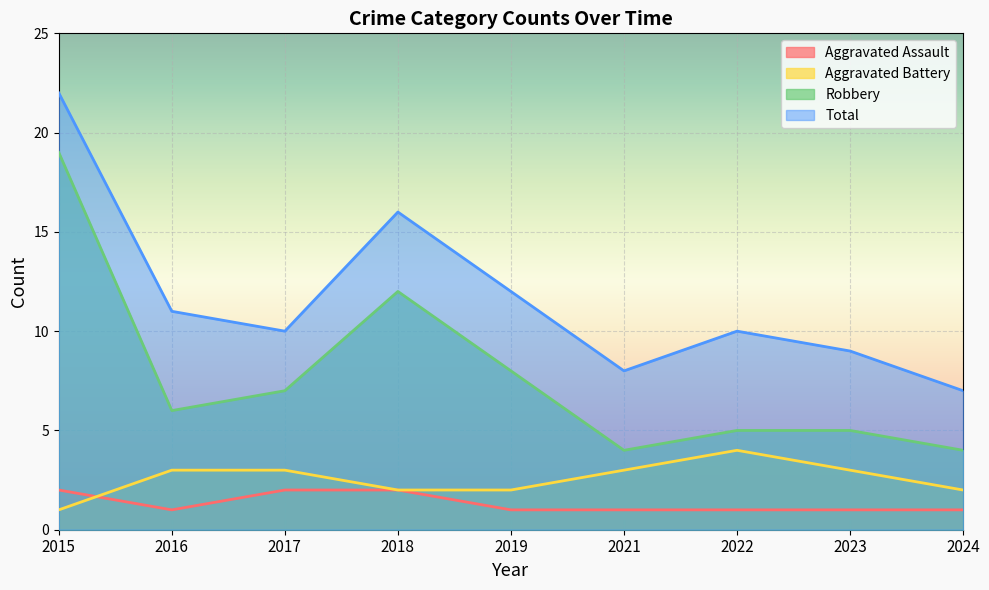

What is the total value across all series at 2018?

32